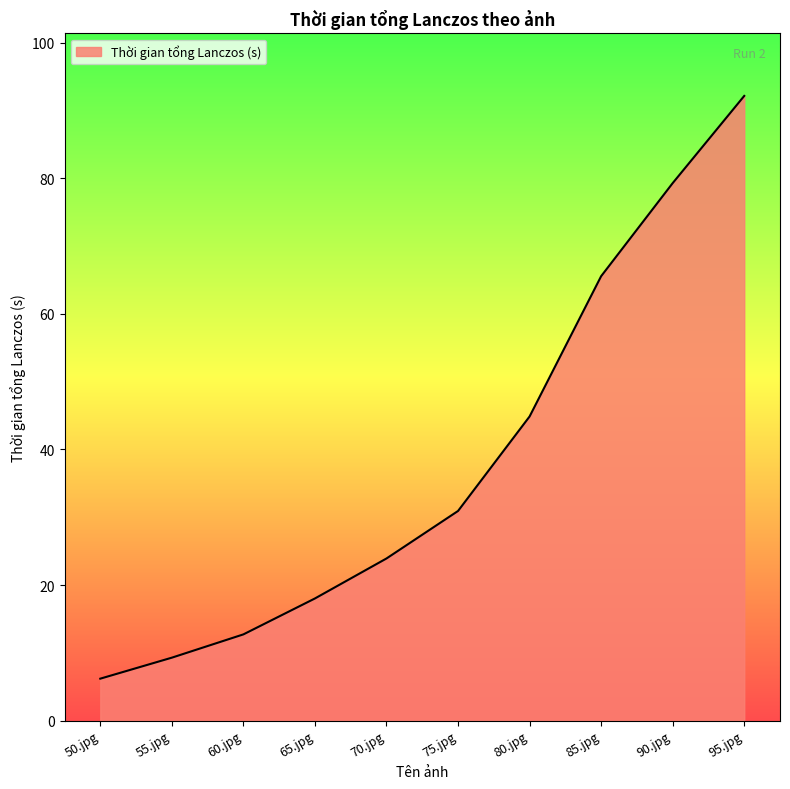

What position from the right is 55.jpg?

9